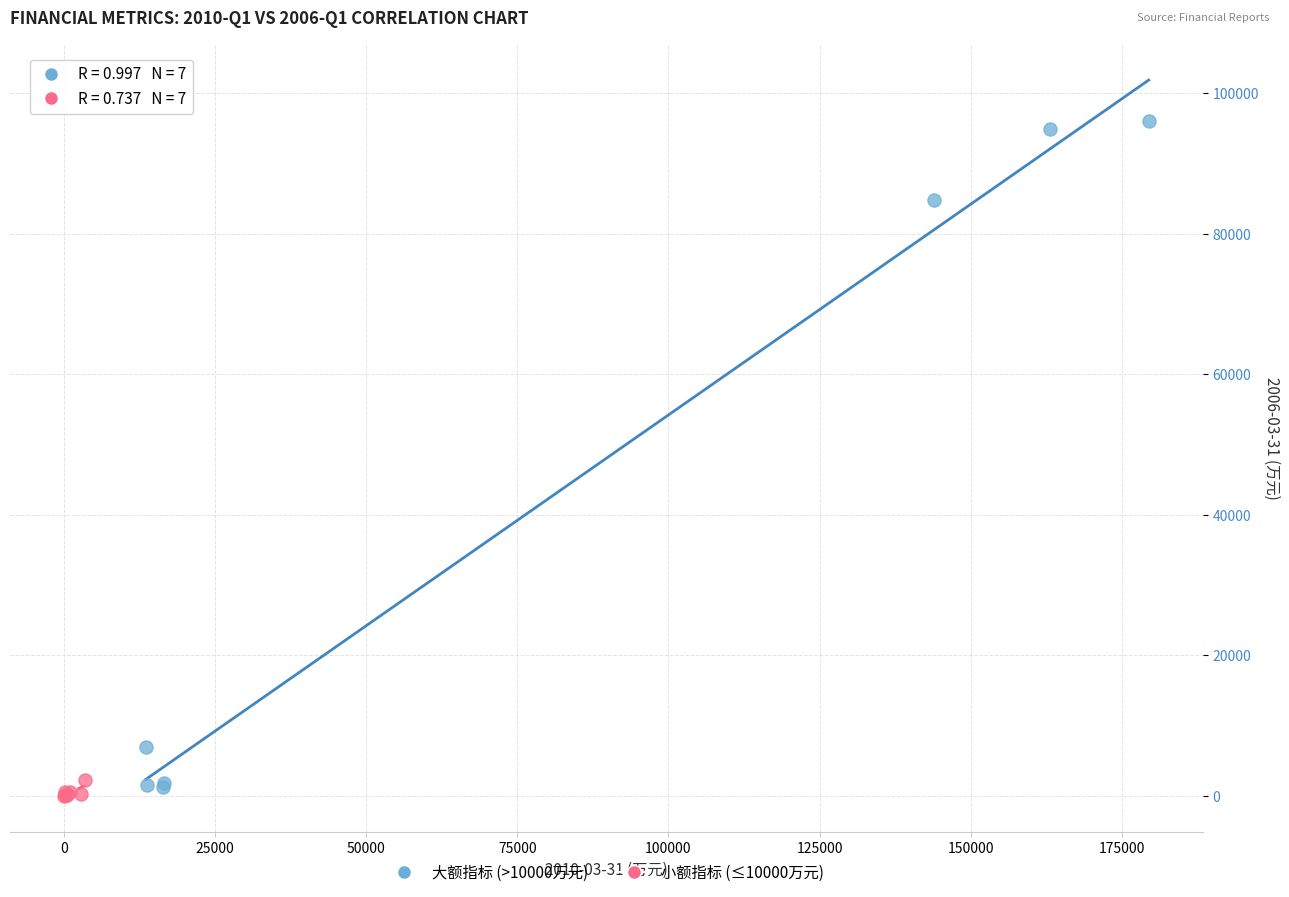

What are all the series names shown in the legend?

大额指标 (>10000万元), 小额指标 (≤10000万元)